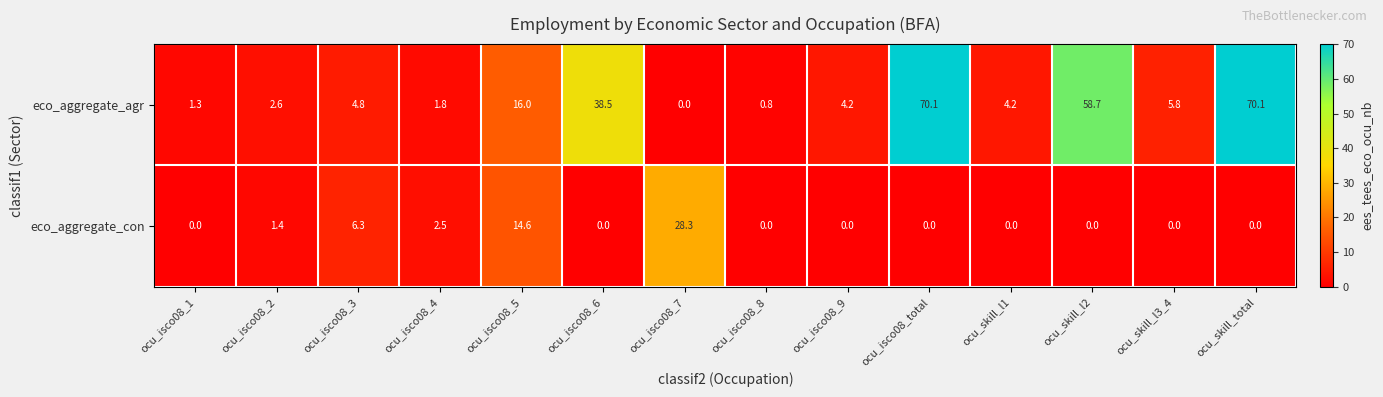

Reading left to right, transcribe all the data shown in this chart.

eco_aggregate_agr: 1.3	2.6	4.8	1.8	16.0	38.5	0.0	0.8	4.2	70.1	4.2	58.7	5.8	70.1
eco_aggregate_con: 0.0	1.4	6.3	2.5	14.6	0.0	28.3	0.0	0.0	0.0	0.0	0.0	0.0	0.0